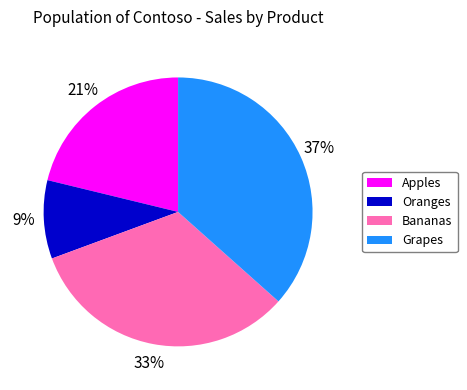

What percentage is the Apples slice, to the nearest percent?

21%